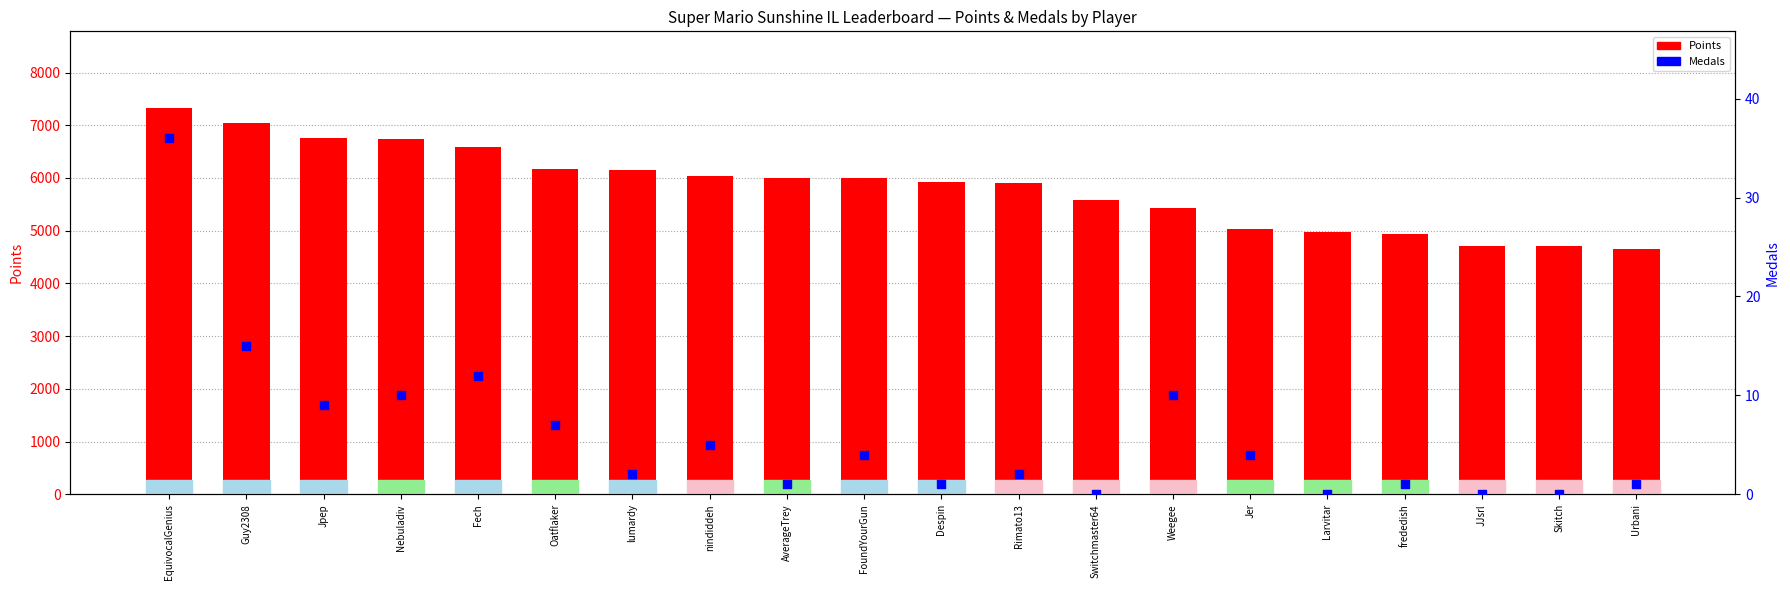

Which series contains the highest Y value?

Points